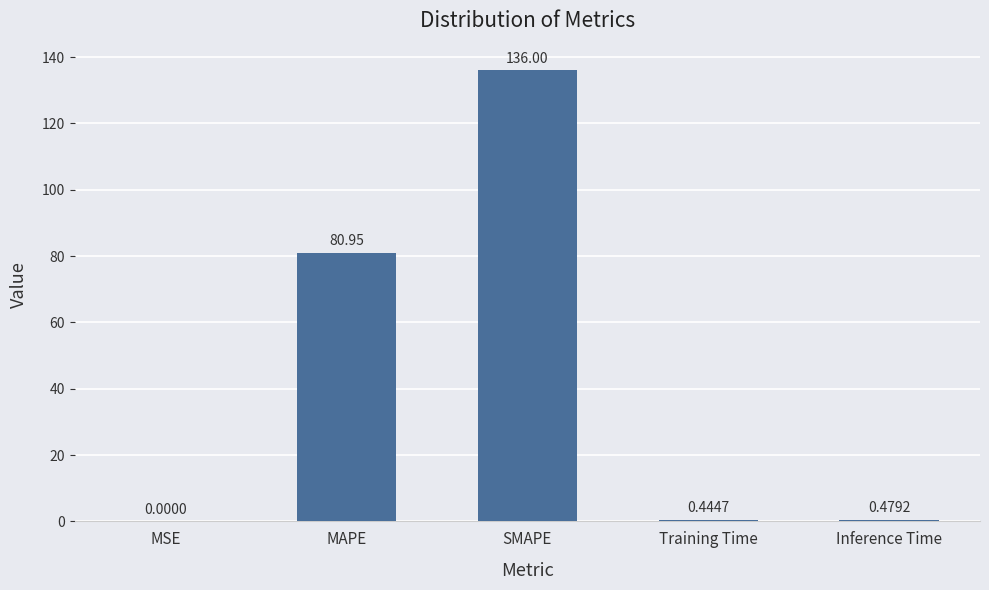

What is the greatest value displayed?

136.0